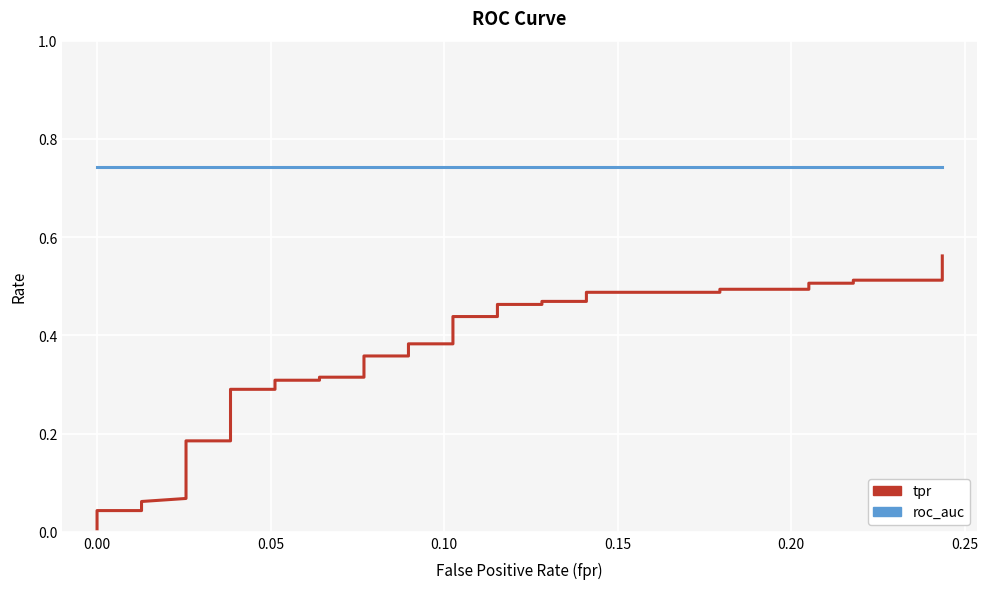

At how many categories does at least one series exceed 0?

40